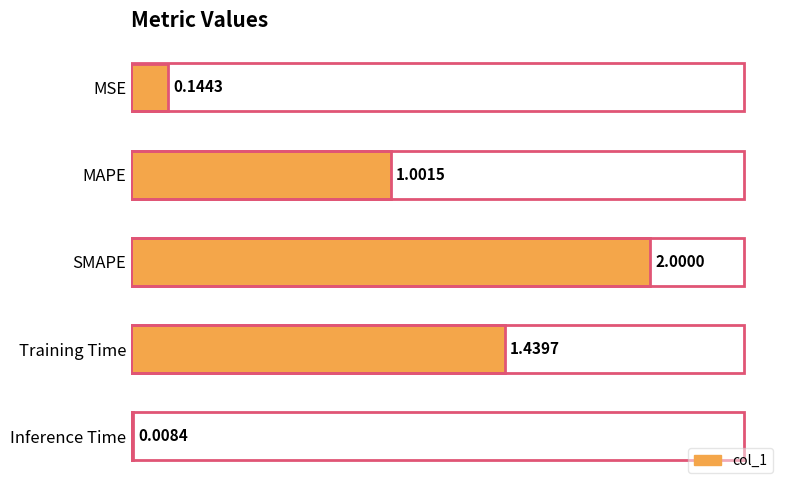

Which label corresponds to the largest value in the chart?

SMAPE